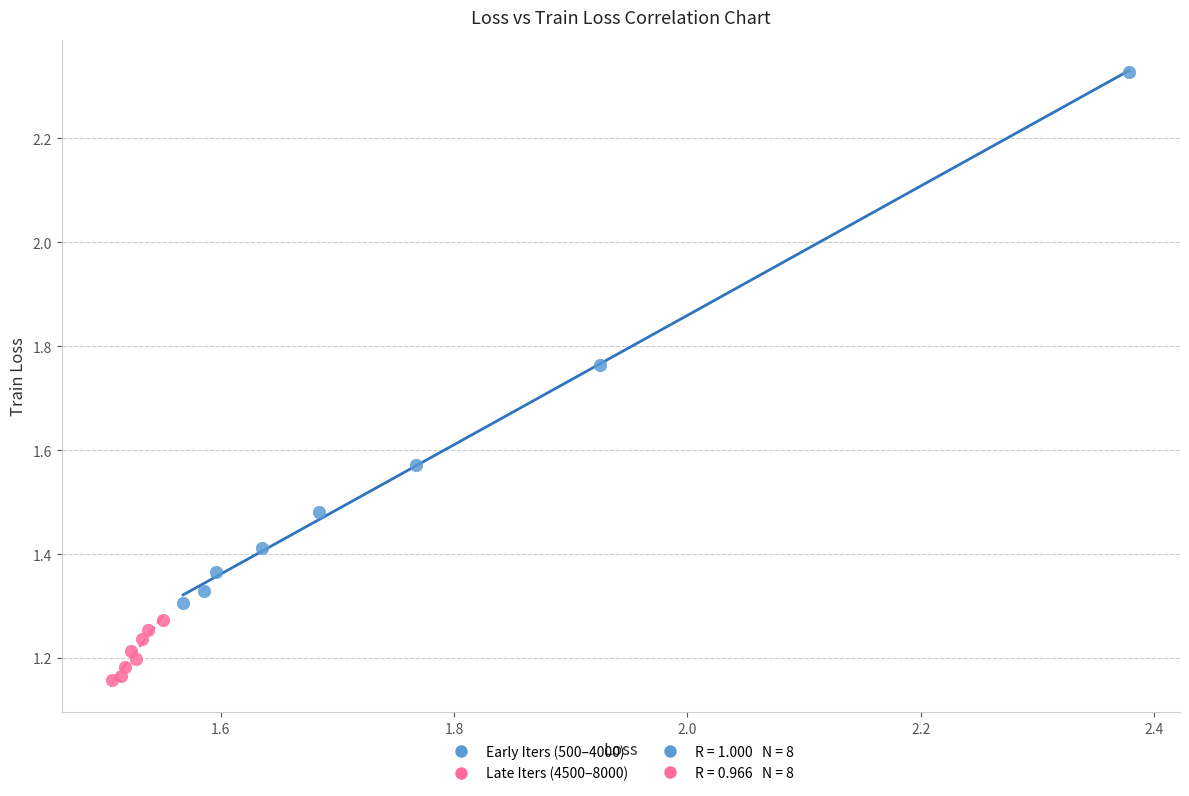

Which series reaches the maximum Y coordinate?

Early Iters (500–4000)